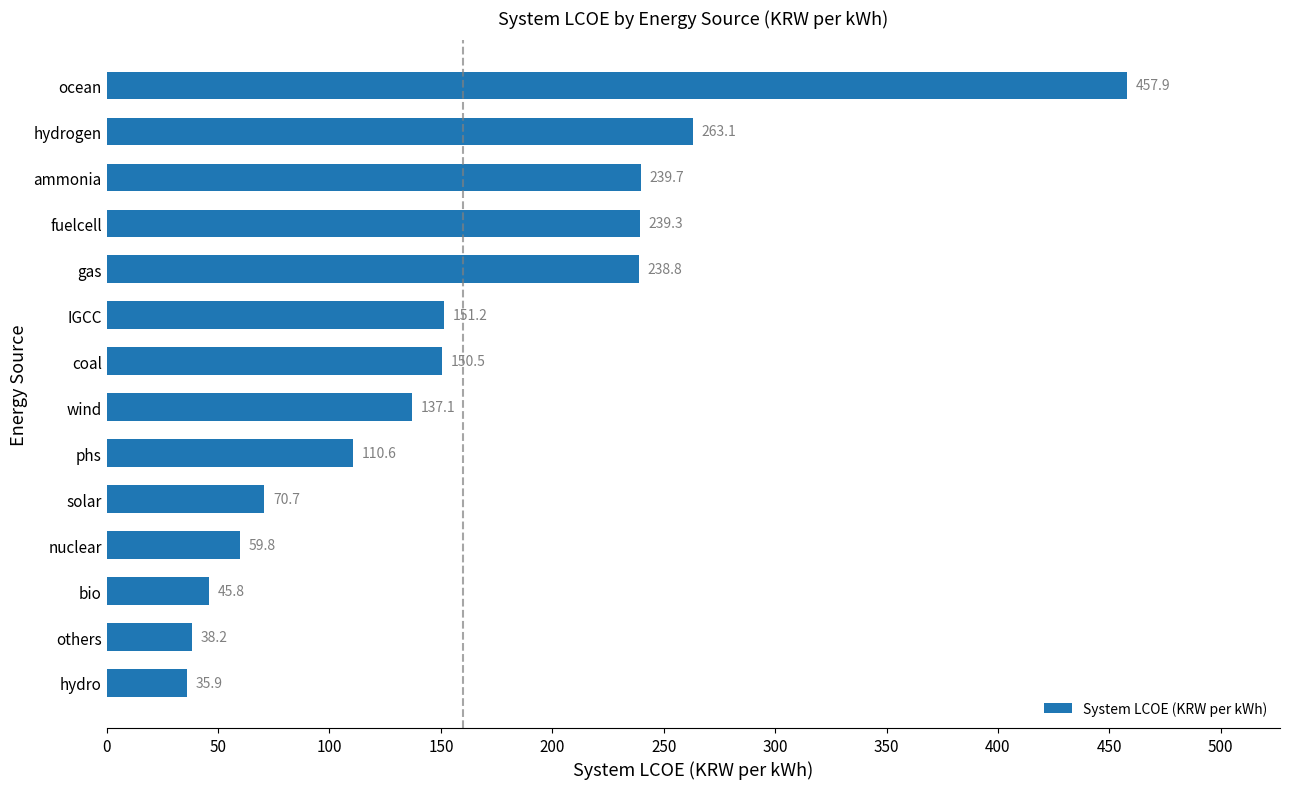

What is the ratio of the value at ocean to the value at fuelcell?

1.9